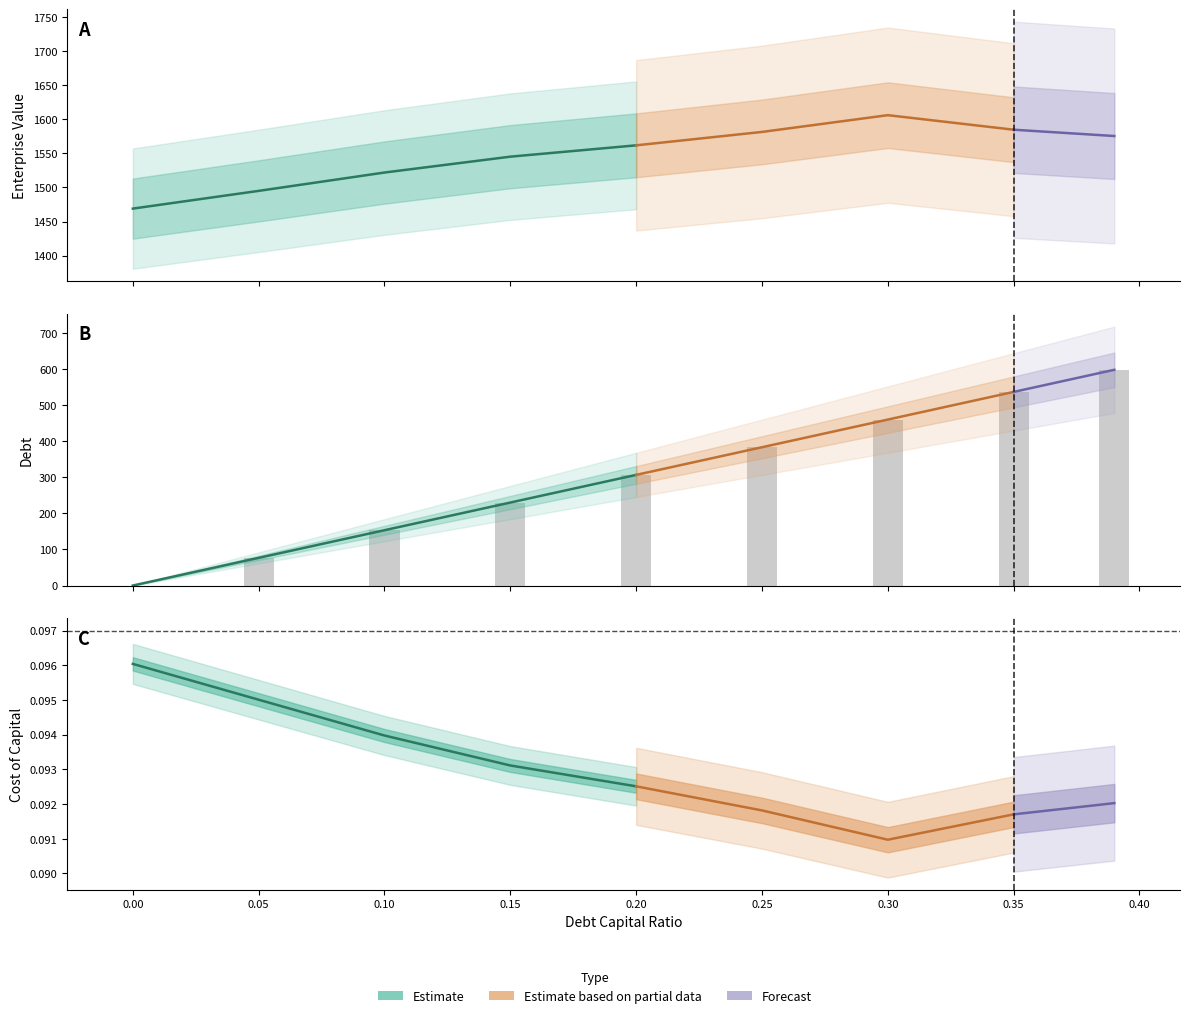

How many values in the debt series are below 306?

4